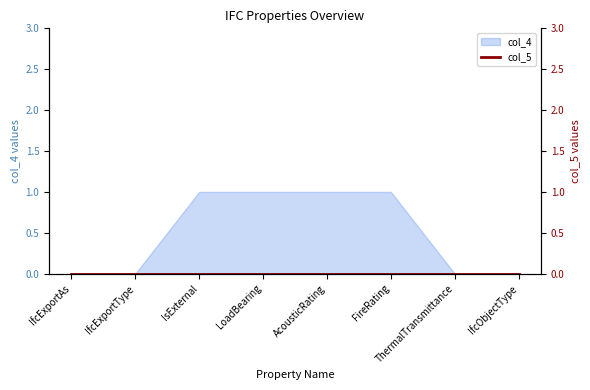

True or false: there are more than 2 points higher than both neighbors.

False